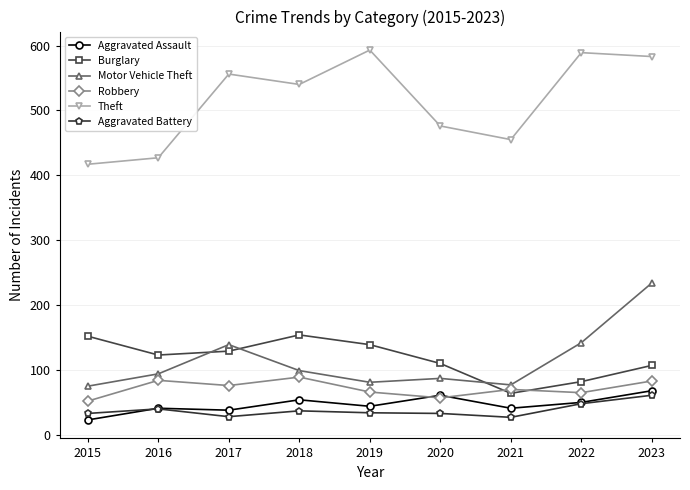

Rank the series by their maximum value, from highest to lowest.

Theft, Motor Vehicle Theft, Burglary, Robbery, Aggravated Assault, Aggravated Battery